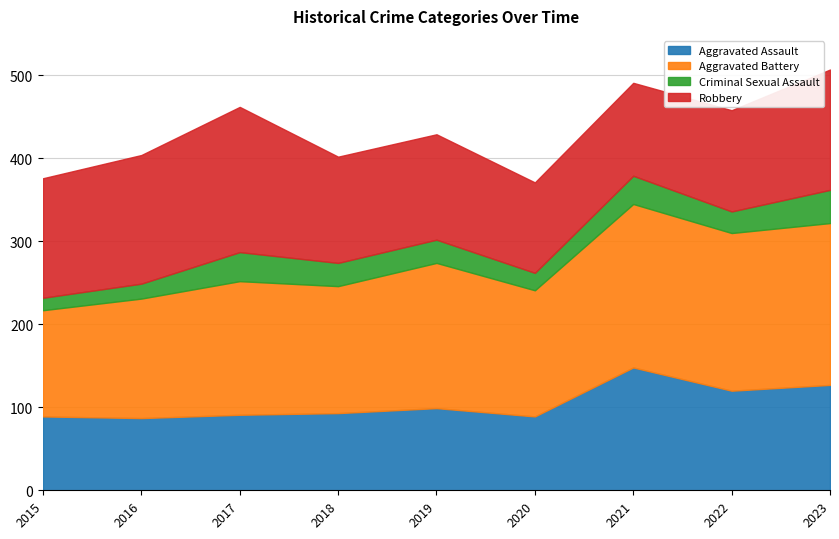

Reading right to left, what are all the values shown in this chart?

Aggravated Assault: 127	120	148	89	99	93	91	87	89
Aggravated Battery: 195	190	197	152	175	153	161	144	128
Criminal Sexual Assault: 40	26	34	21	28	28	35	18	15
Robbery: 145	122	112	109	127	128	175	155	144